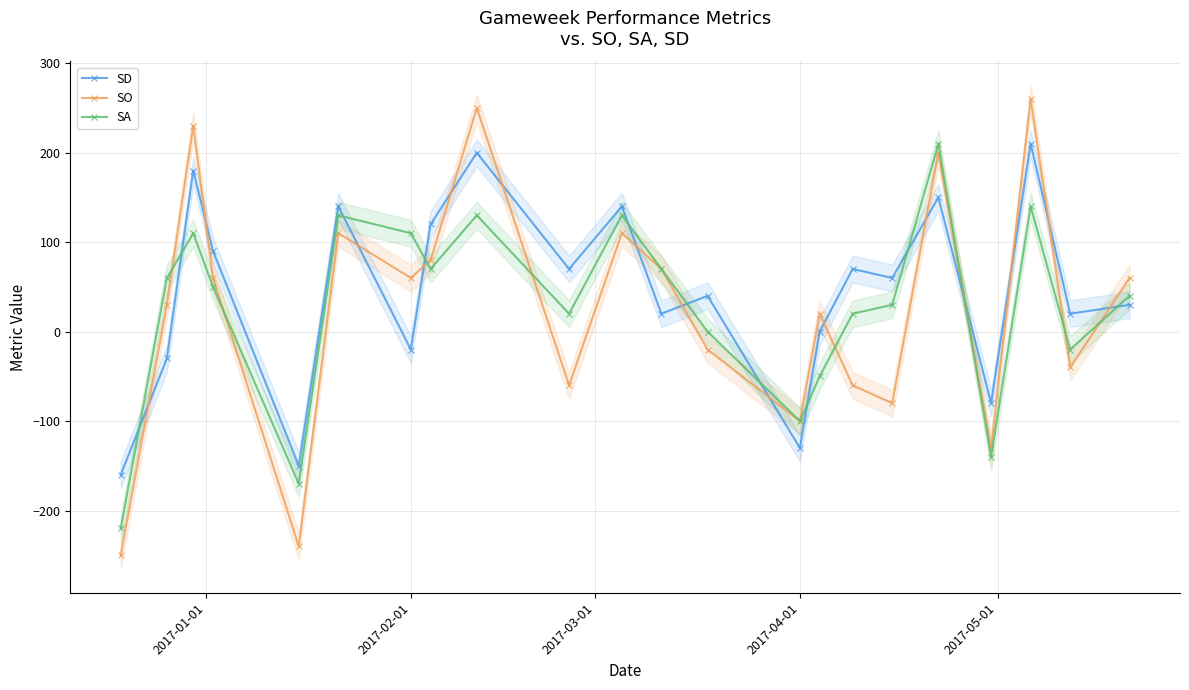

What is the maximum value for SD?

210